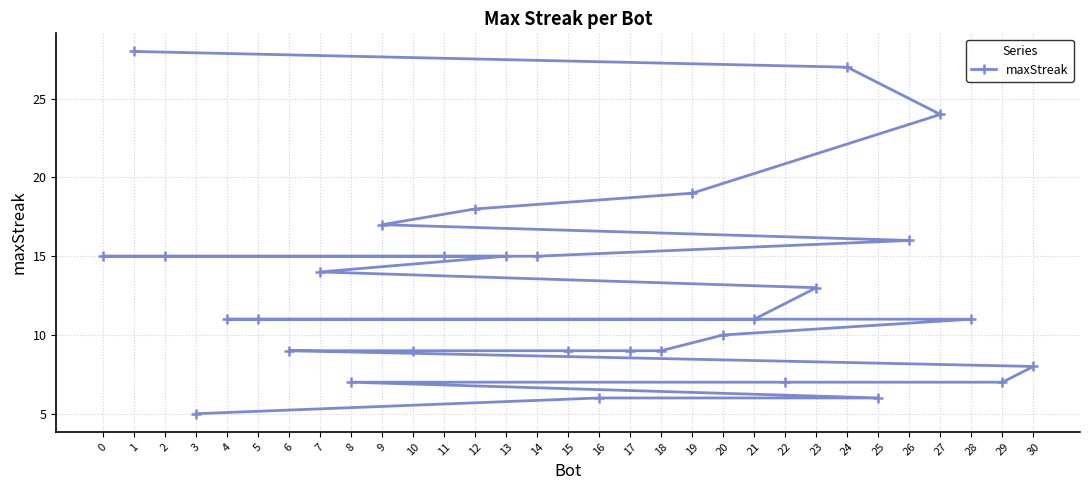

Does the chart have visible grid lines?

Yes